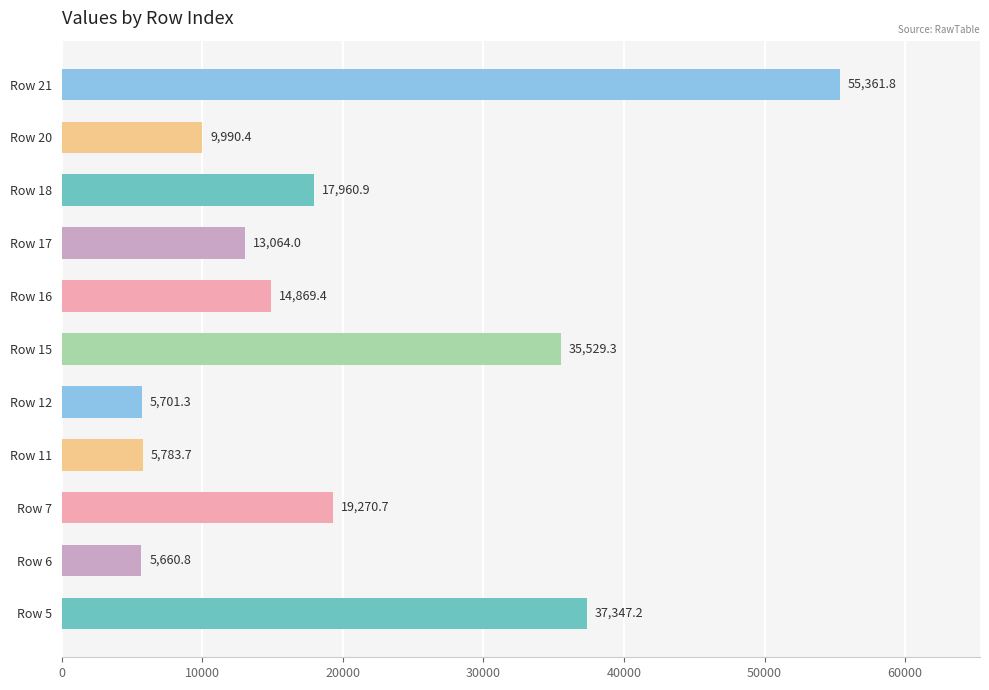

Which has a higher value, Row 11 or Row 7?

Row 7